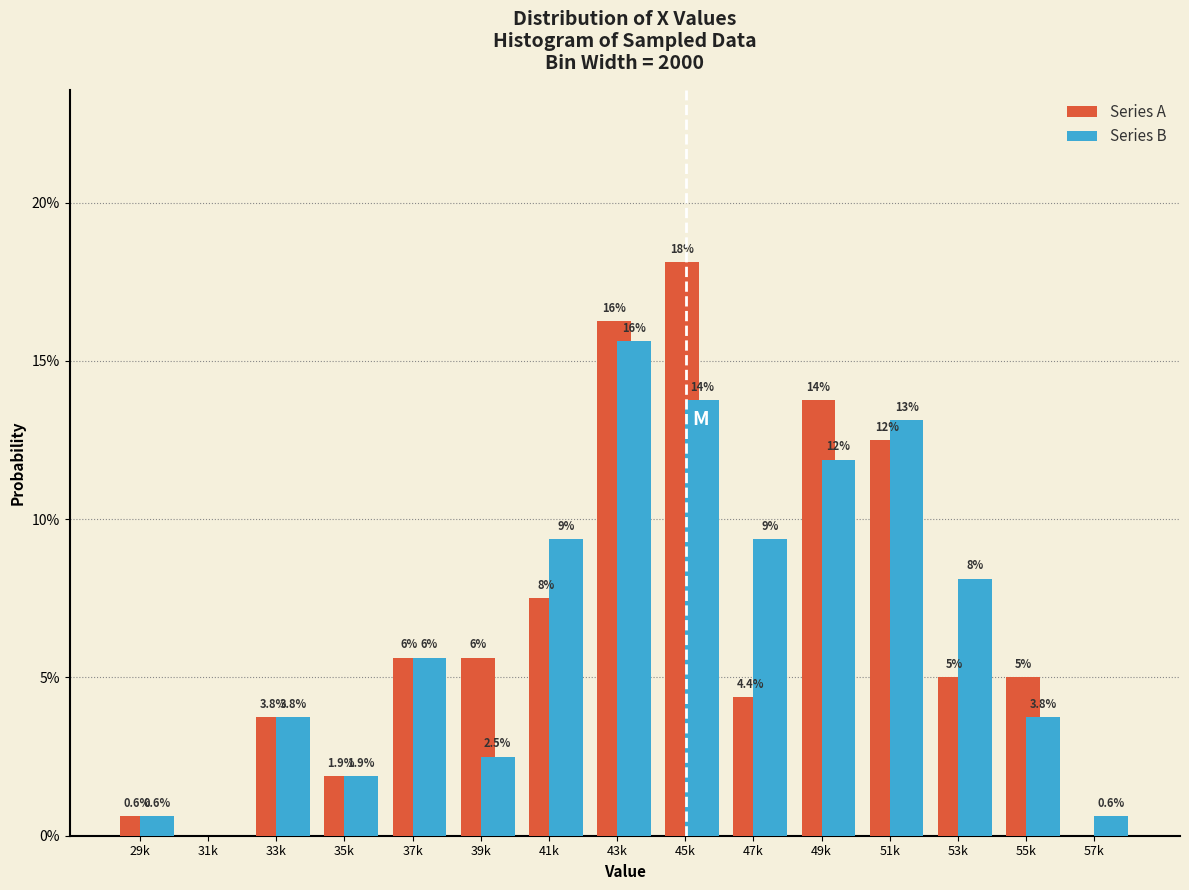

What are all the series names shown in the legend?

Series A, Series B